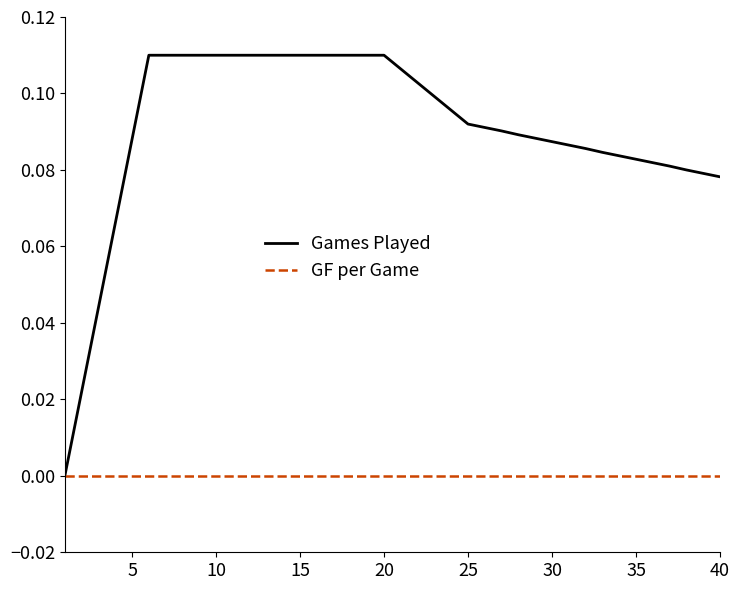

List the series in order of their overall mean, highest first.

Games Played, GF per Game